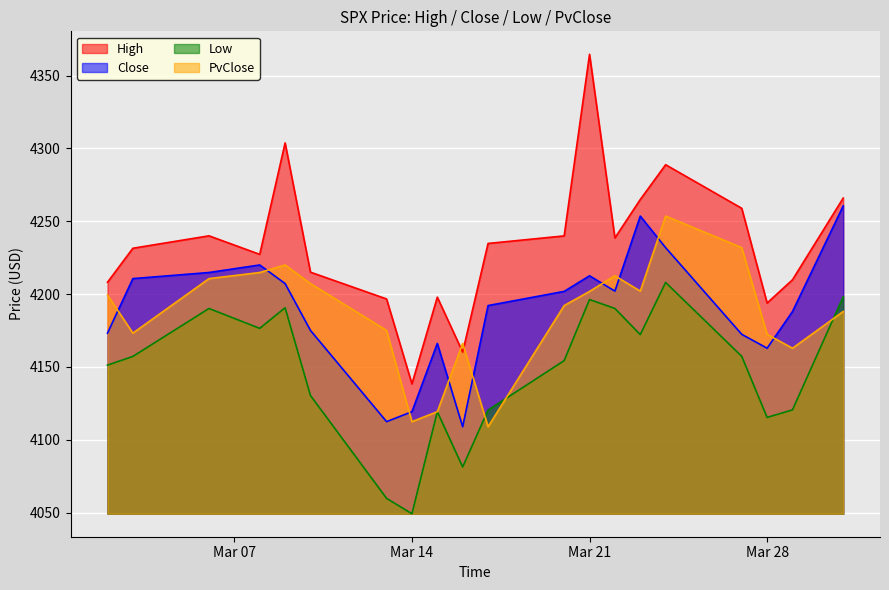

At which category is the sum across all series the highest?

2023-03-24